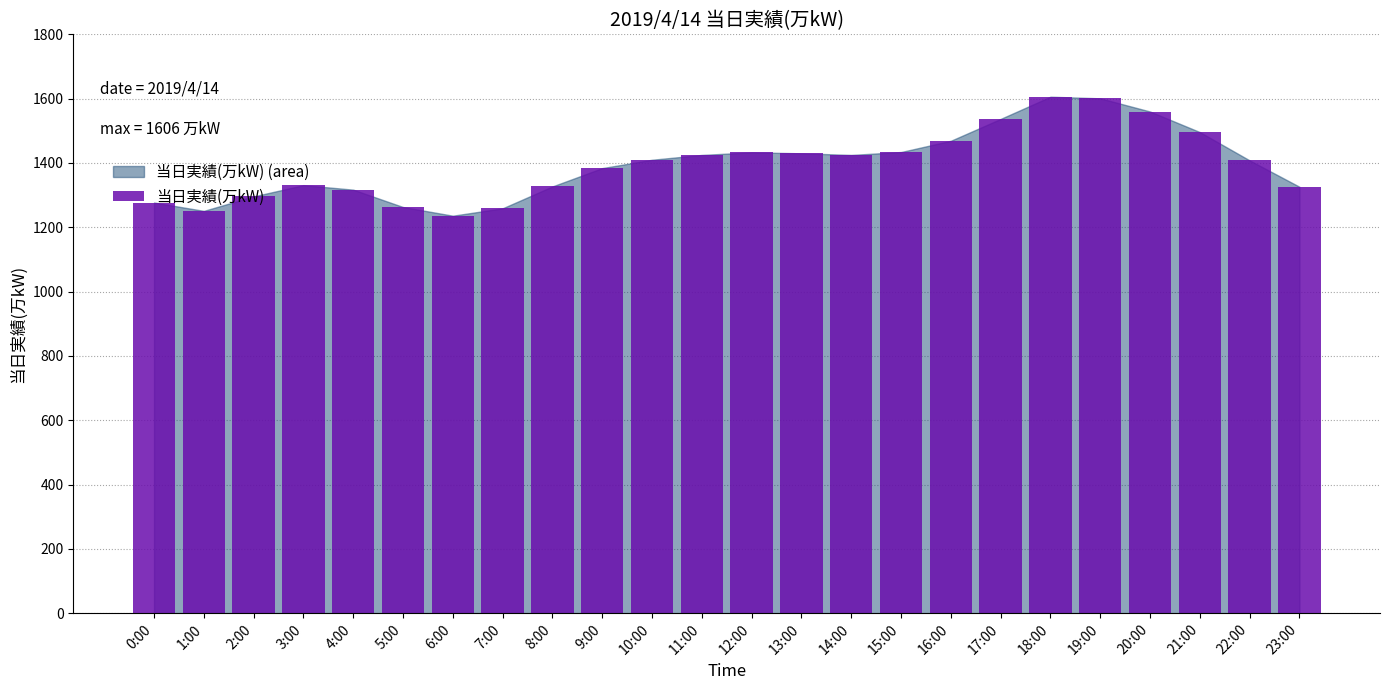

Which has a higher value, 3:00 or 16:00?

16:00